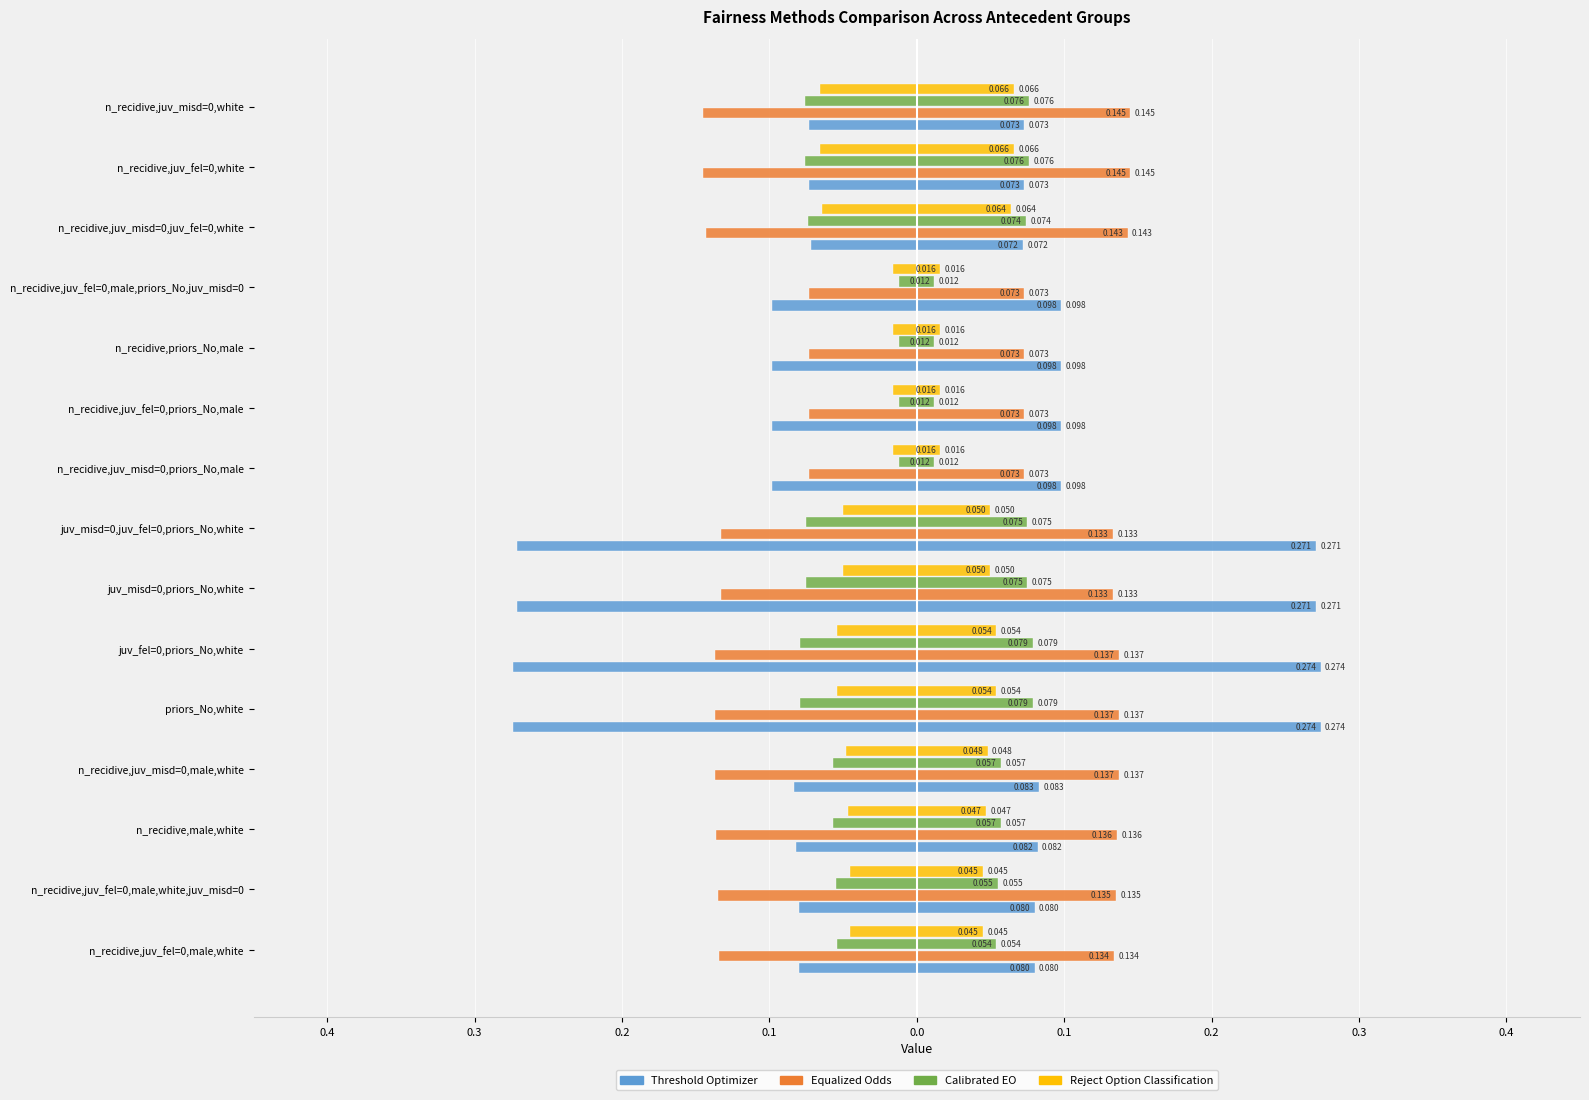

Does the chart contain stacked bars?

No